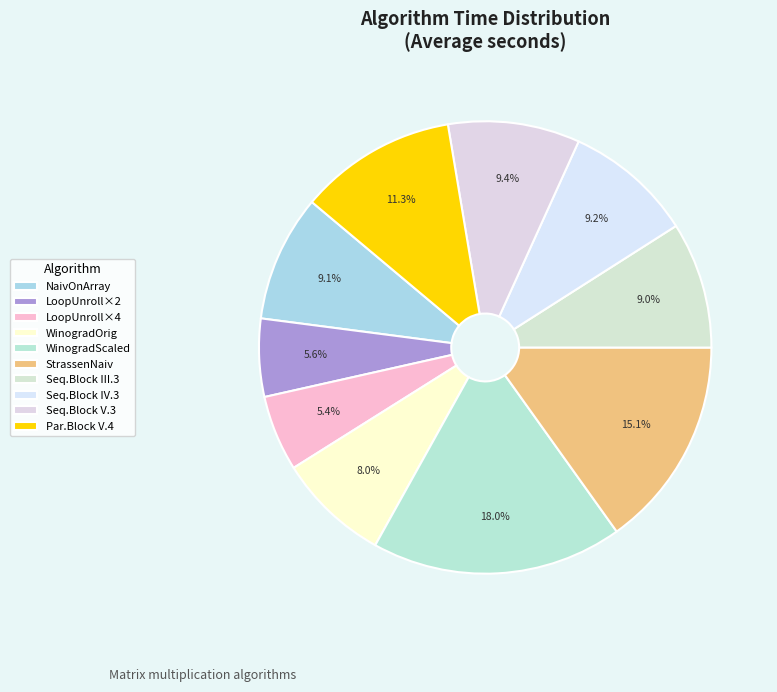

To the nearest percent, what is the average slice percentage?

10%